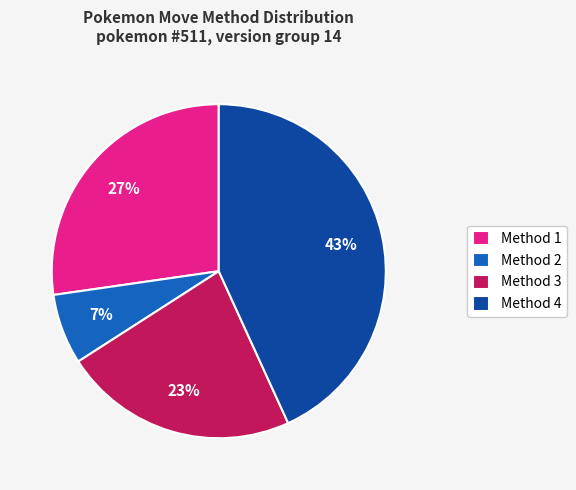

What is the smallest slice in the pie chart?

Method 2